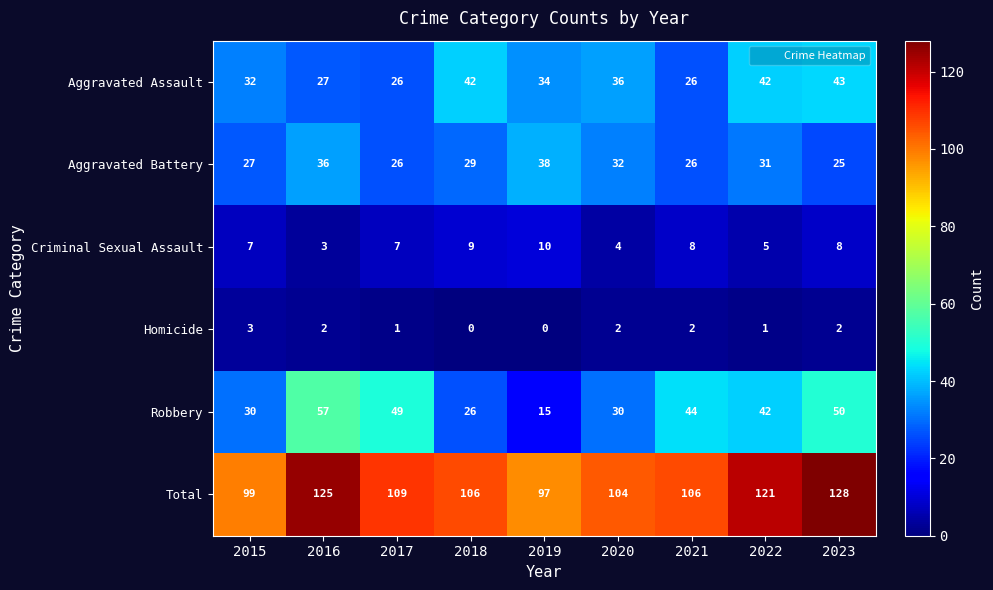

What is the highest value of the Criminal Sexual Assault series?

10